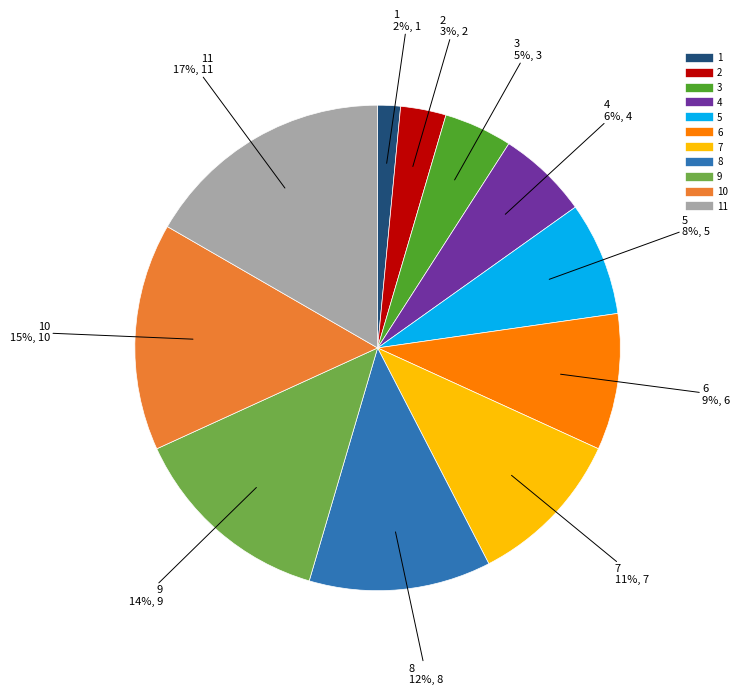

How many slices are in this pie chart?

11